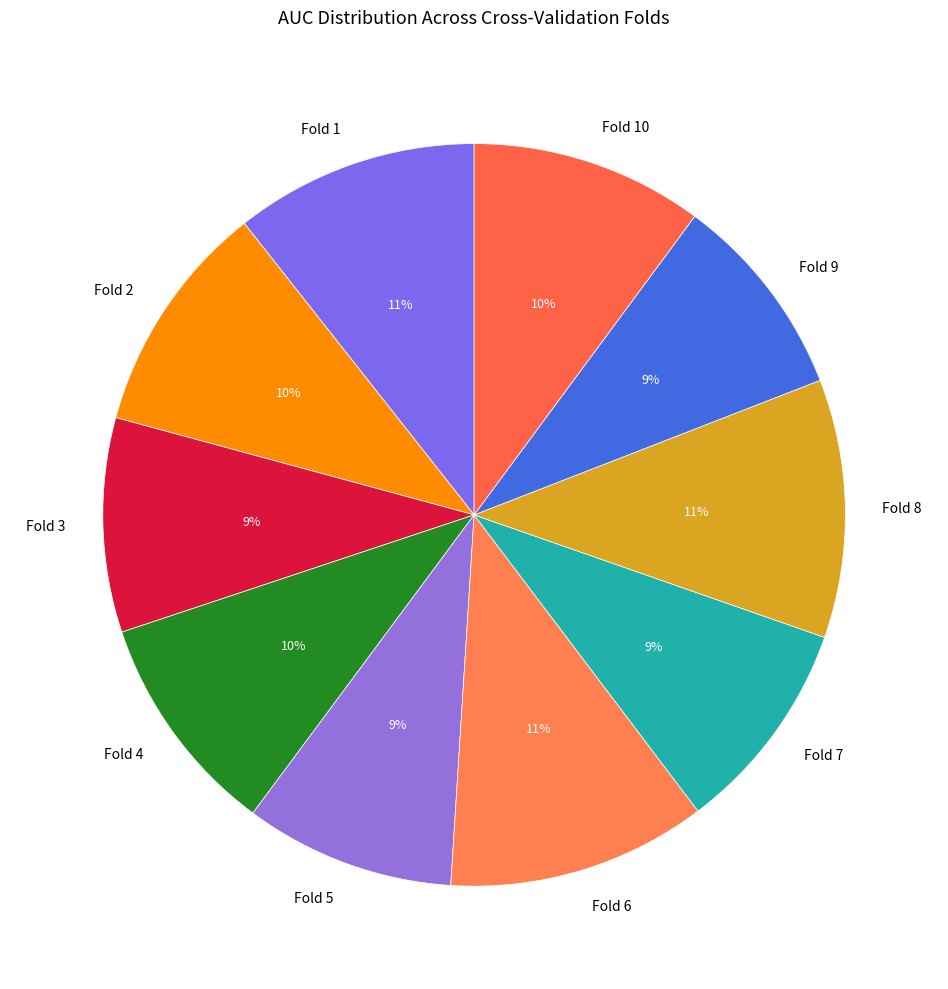

To the nearest percent, what portion does Fold 6 represent?

11%